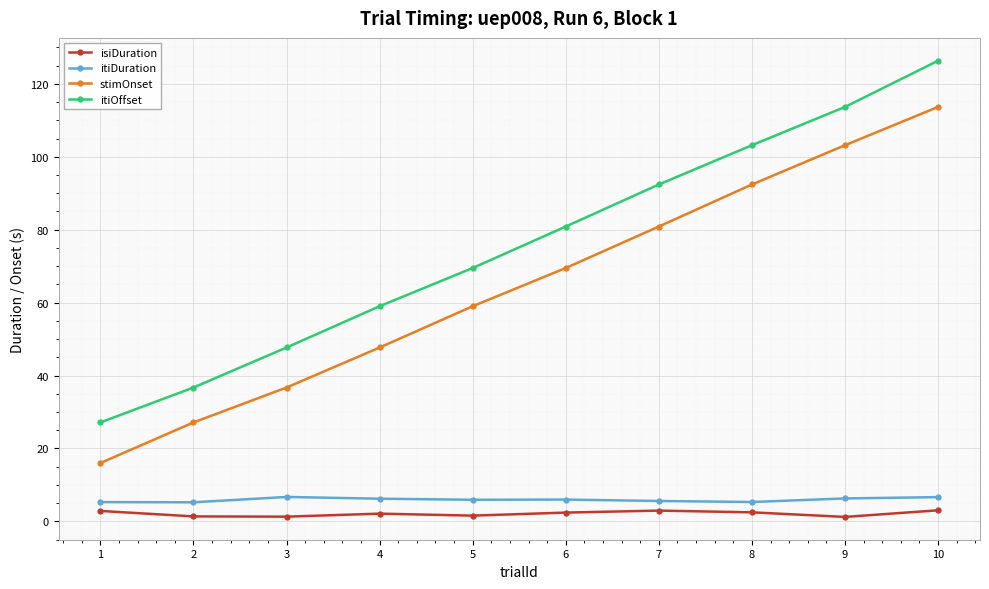

What is the difference between the maximum and second lowest values in the itiDuration series?

1.4